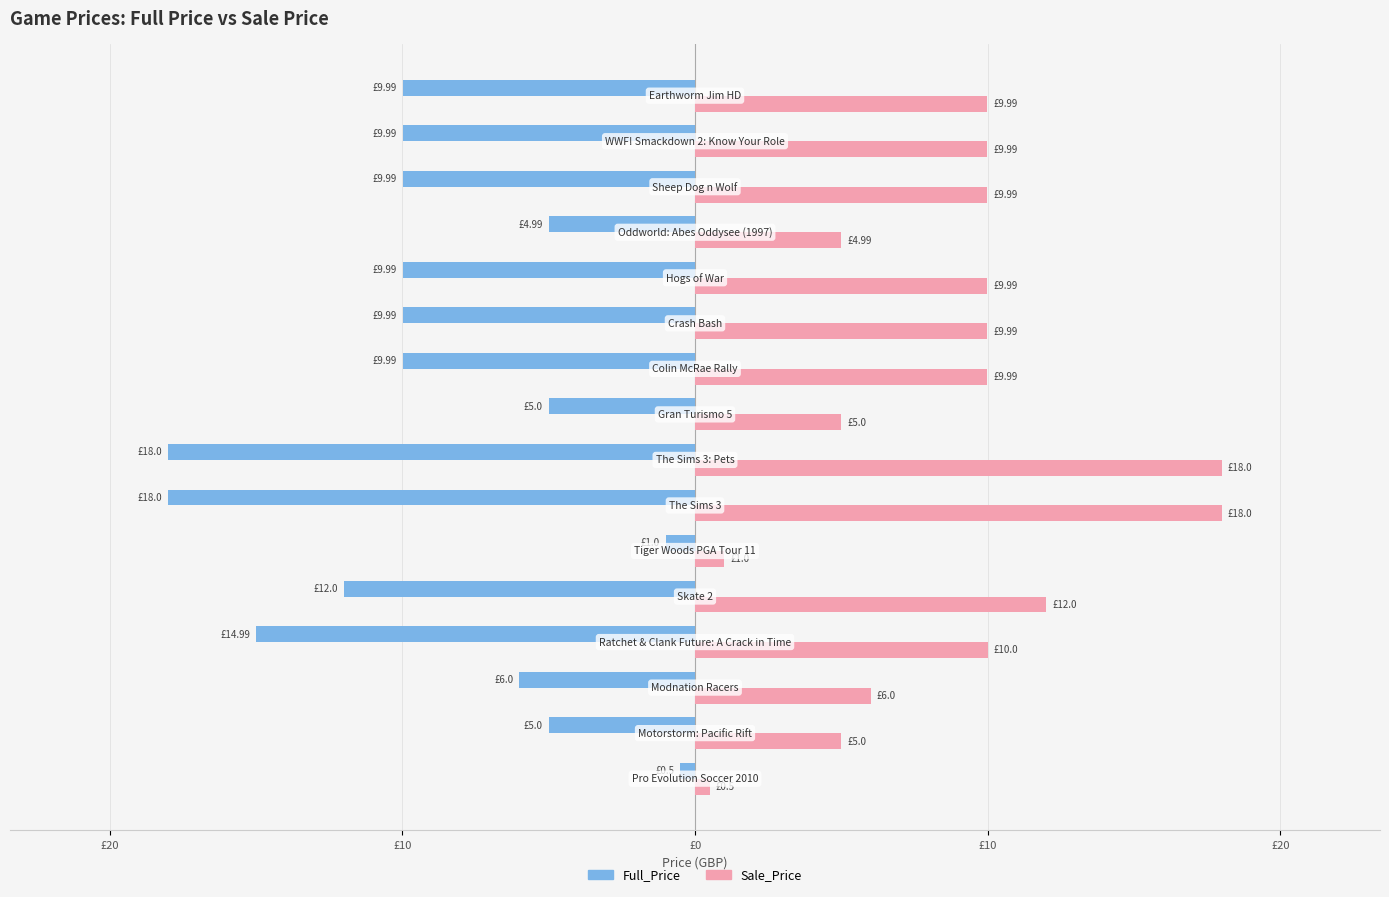

What are all the series names shown in the legend?

Full_Price, Sale_Price